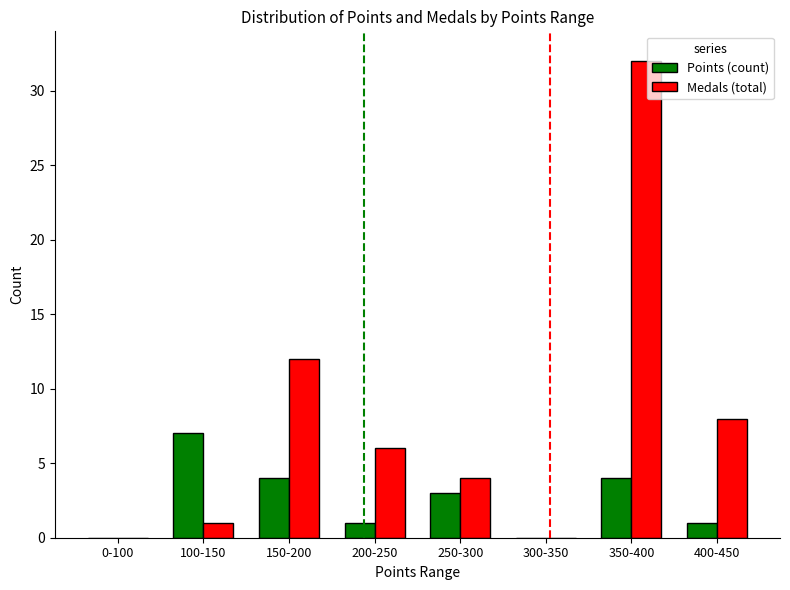

What is the sum of all Medals (total) values?

63